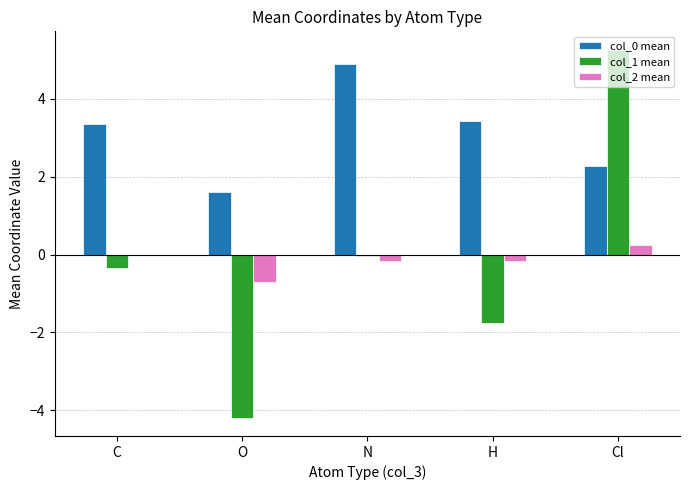

At which category is the sum across all series the highest?

Cl